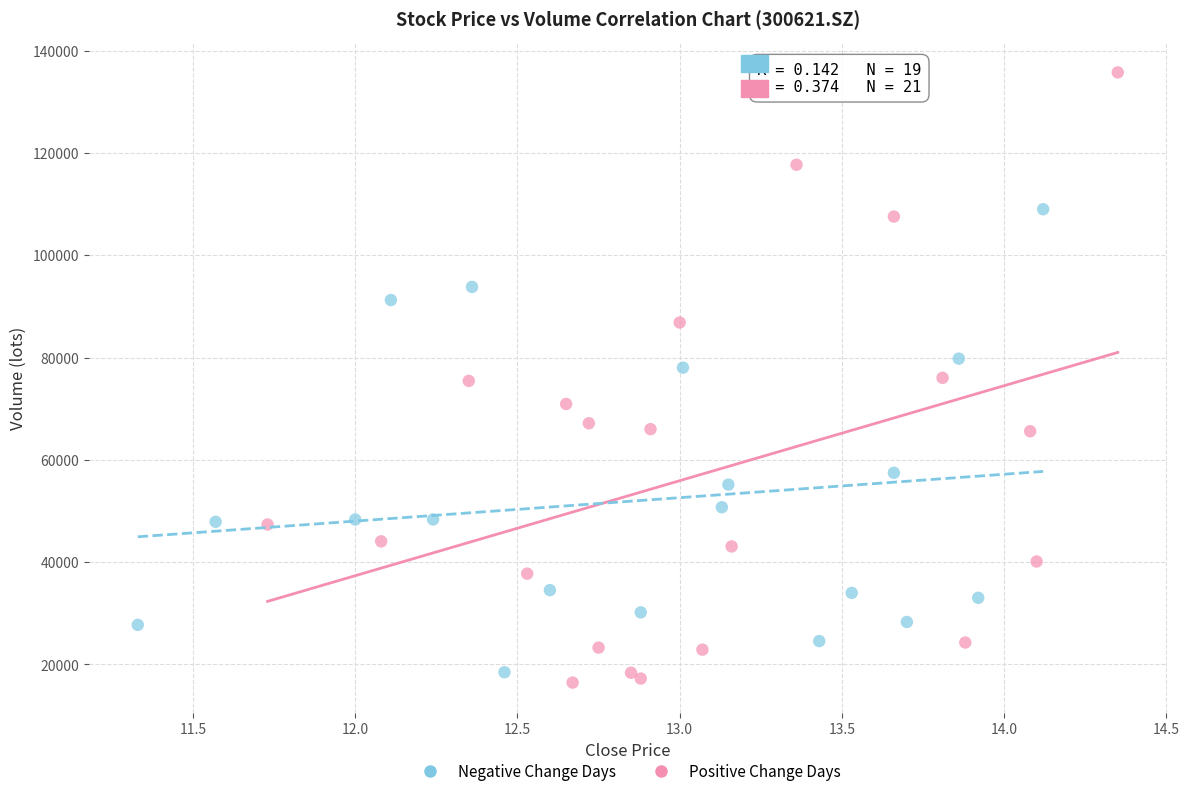

Which series reaches the maximum Y coordinate?

Positive Change Days